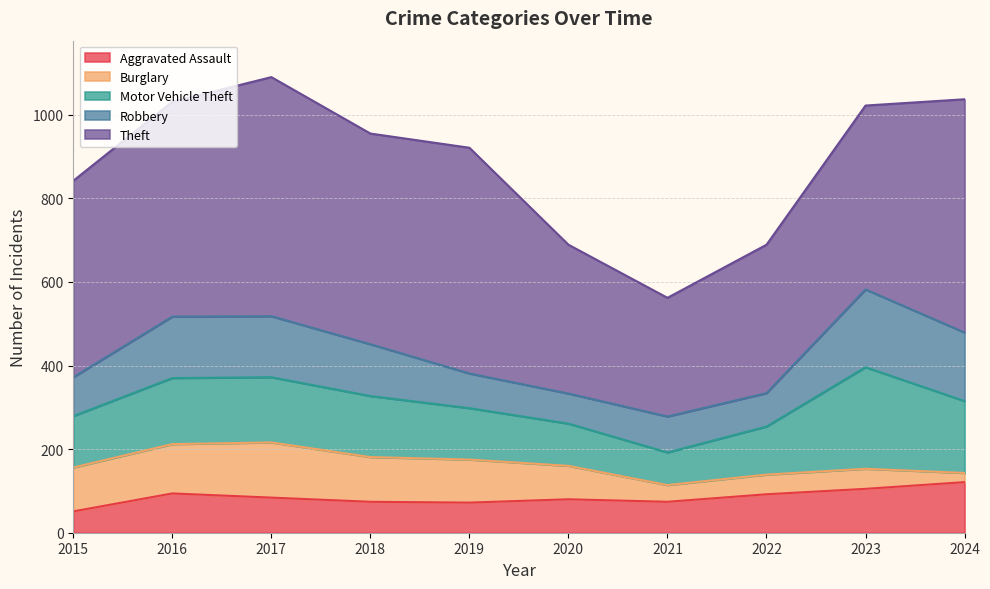

At which category is the sum across all series the highest?

2017